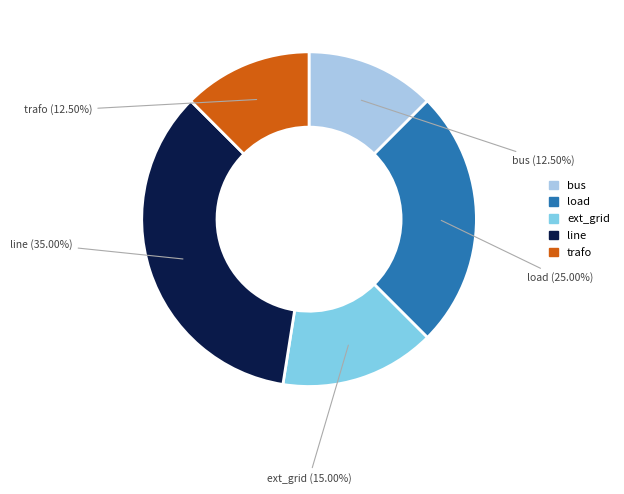

Does ext_grid account for over 50% of the chart?

No